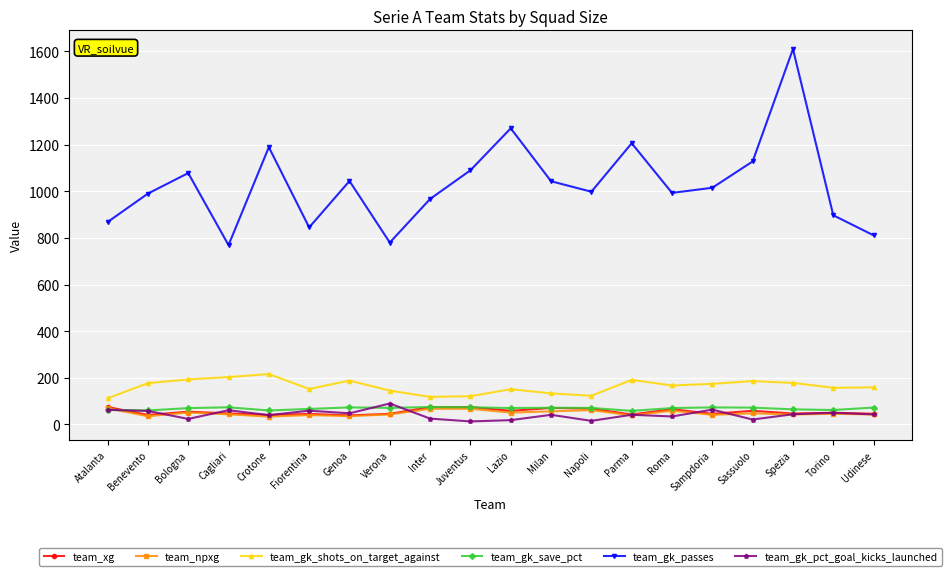

True or false: team_gk_shots_on_target_against and team_gk_save_pct cross at least once.

False